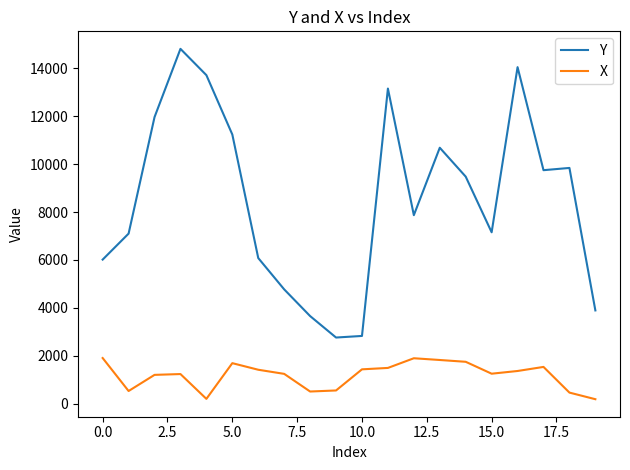

Rank the series by their average value, from lowest to highest.

X, Y